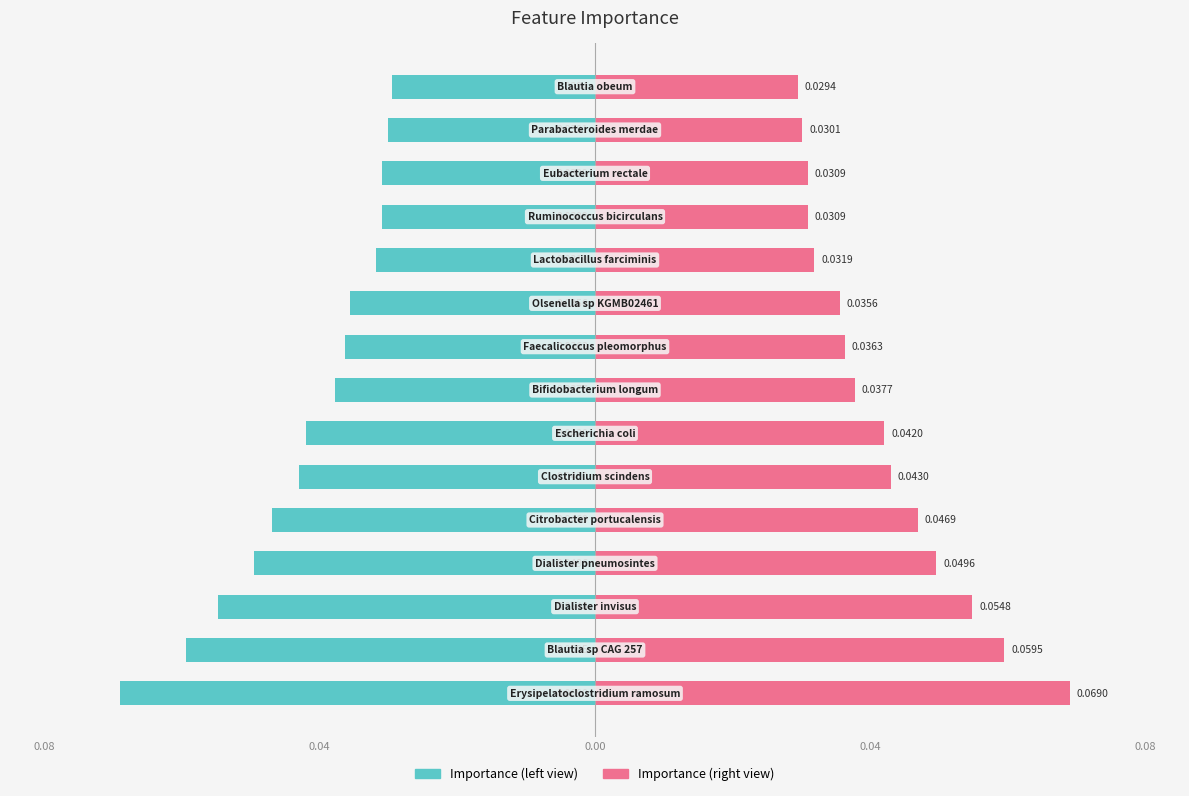

Is the value of importance (left) at 7 greater than the value of importance (right) at 12?

No